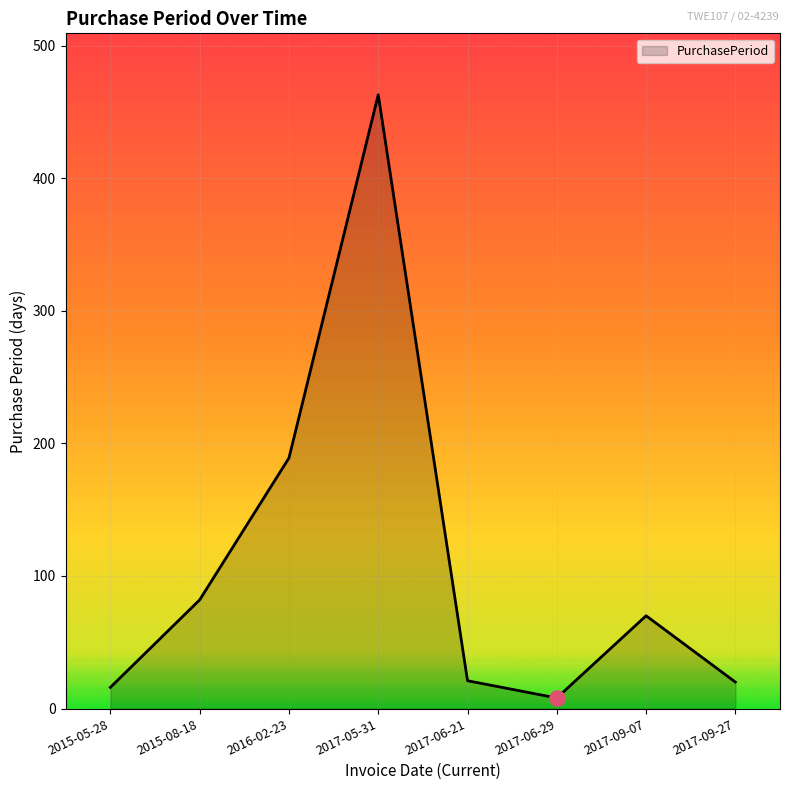

What is the ratio of the value at 2017-06-29 to the value at 2015-05-28?

0.5